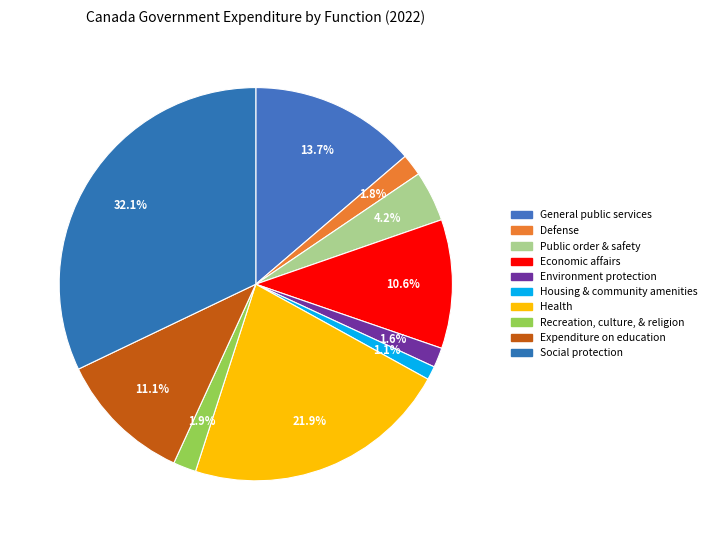

Rank the categories by value from lowest to highest.

Housing & community amenities, Environment protection, Defense, Recreation, culture, & religion, Public order & safety, Economic affairs, Expenditure on education, General public services, Health, Social protection